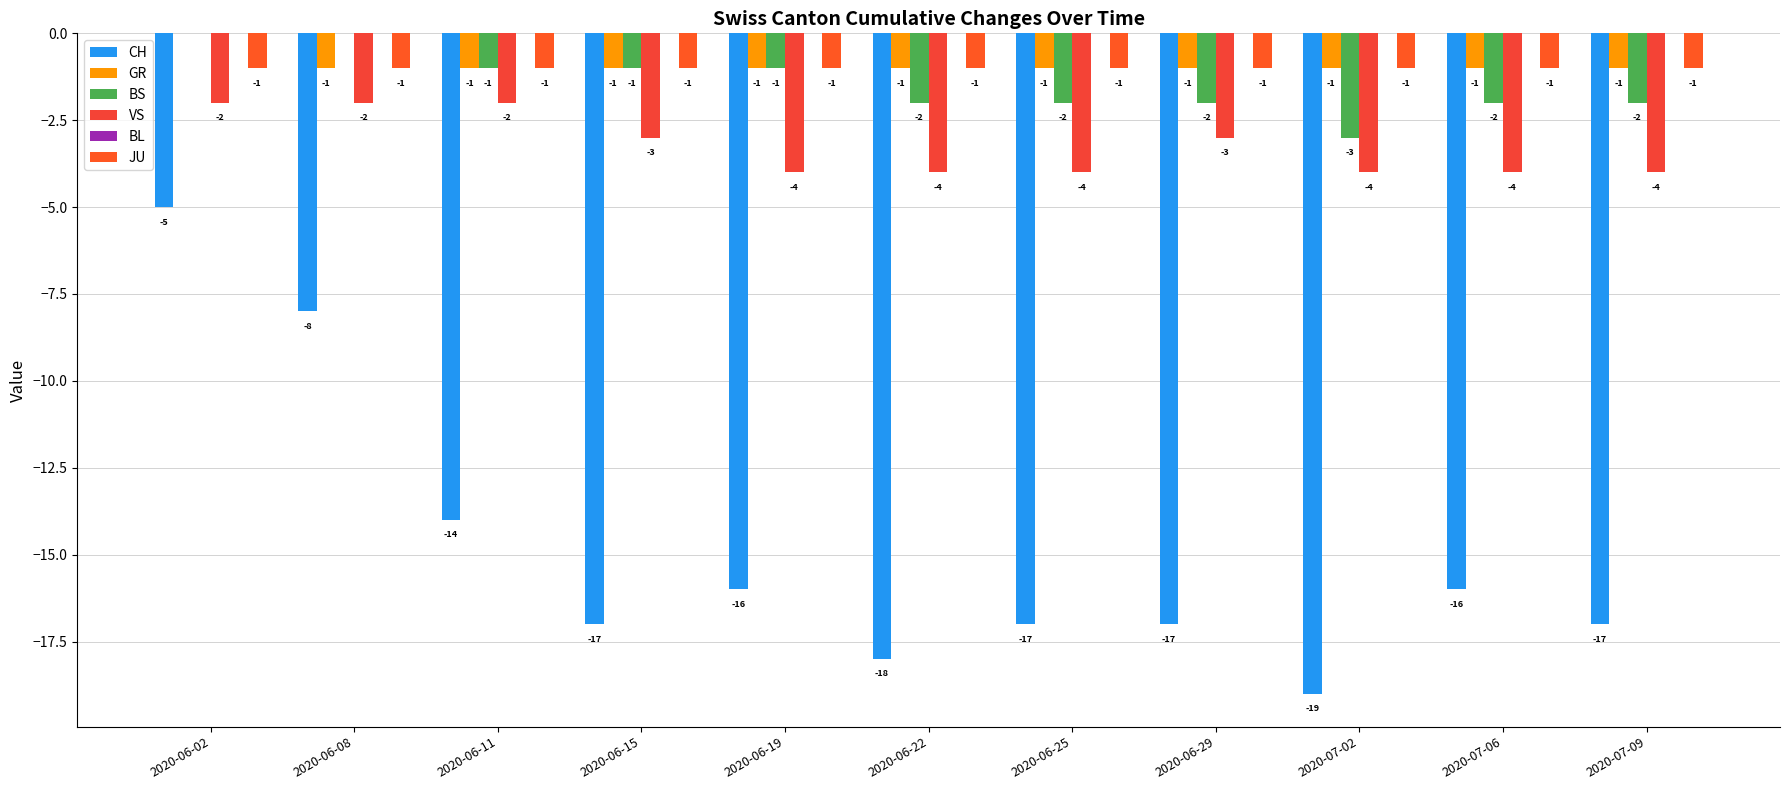

How many distinct data groups are displayed?

5